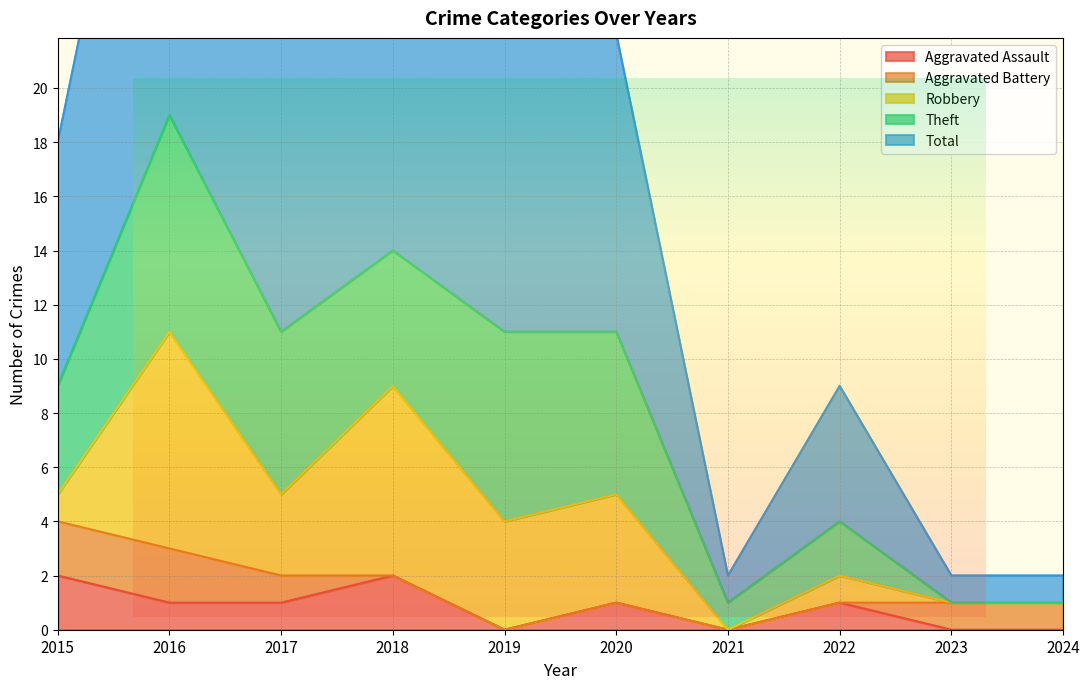

True or false: Aggravated Battery has a value of 0 at 2021.

True